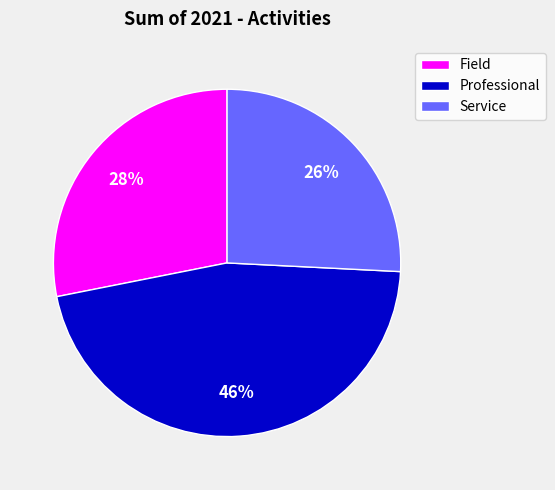

Count the number of slices in the pie.

3